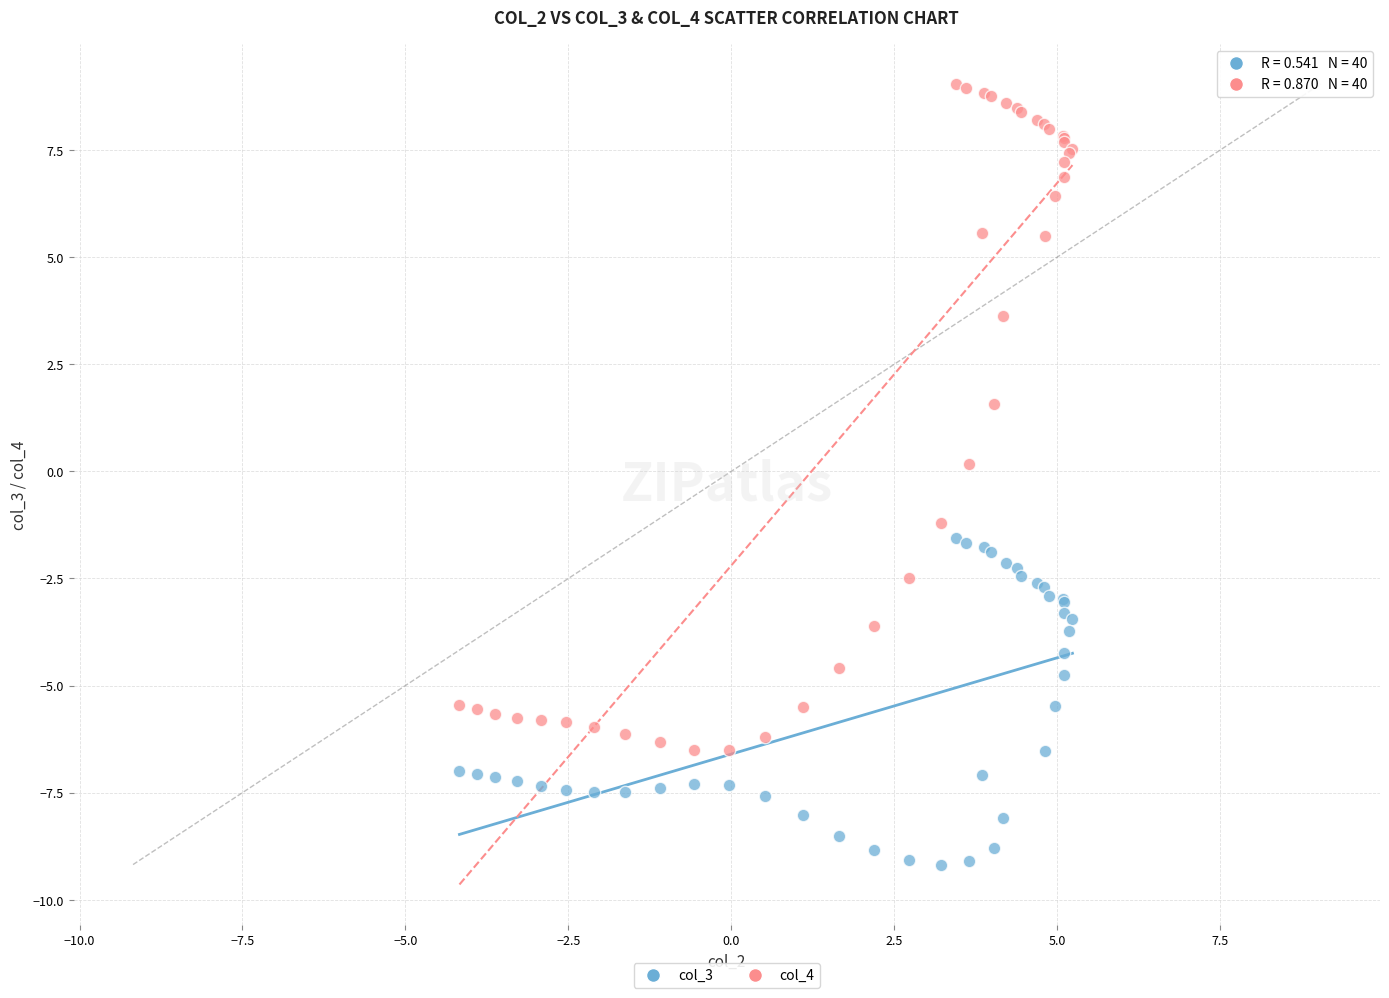

In the col_4 series, what Y value is closest to 1?

1.6